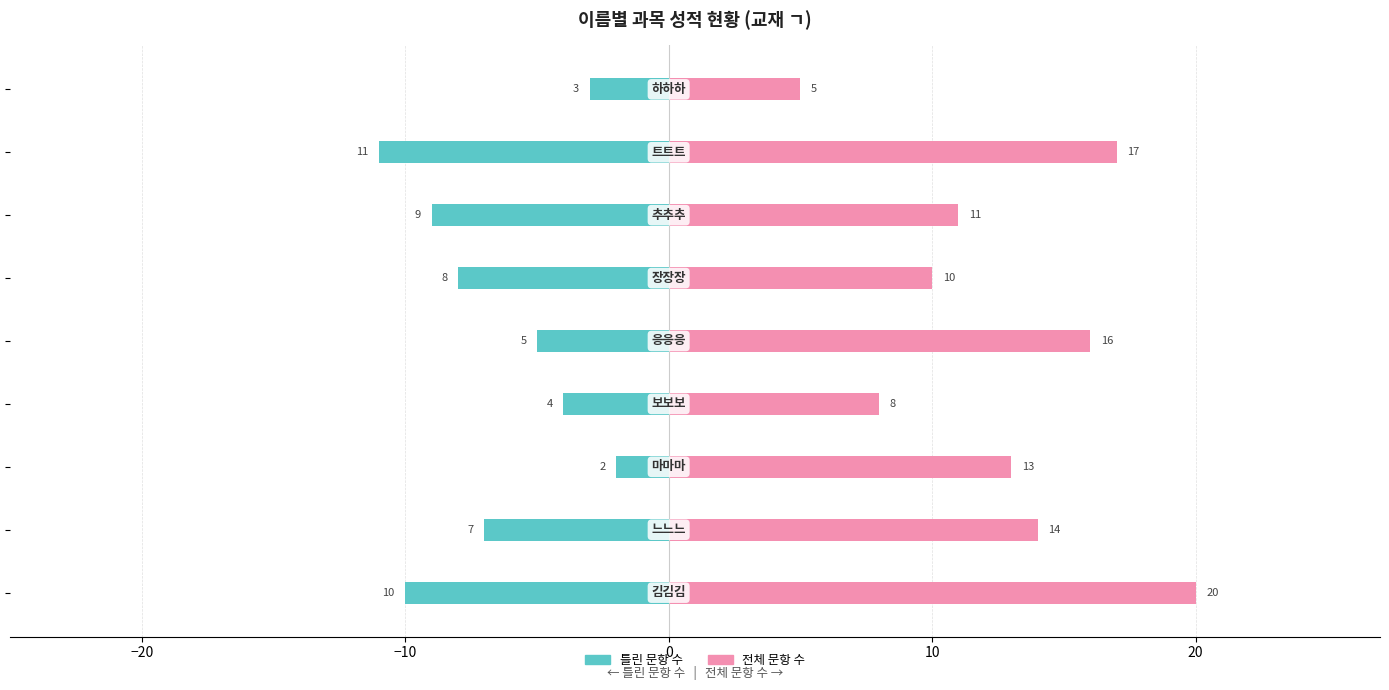

The value of 틀린 문항 수 at 30 is -15. True or false?

False